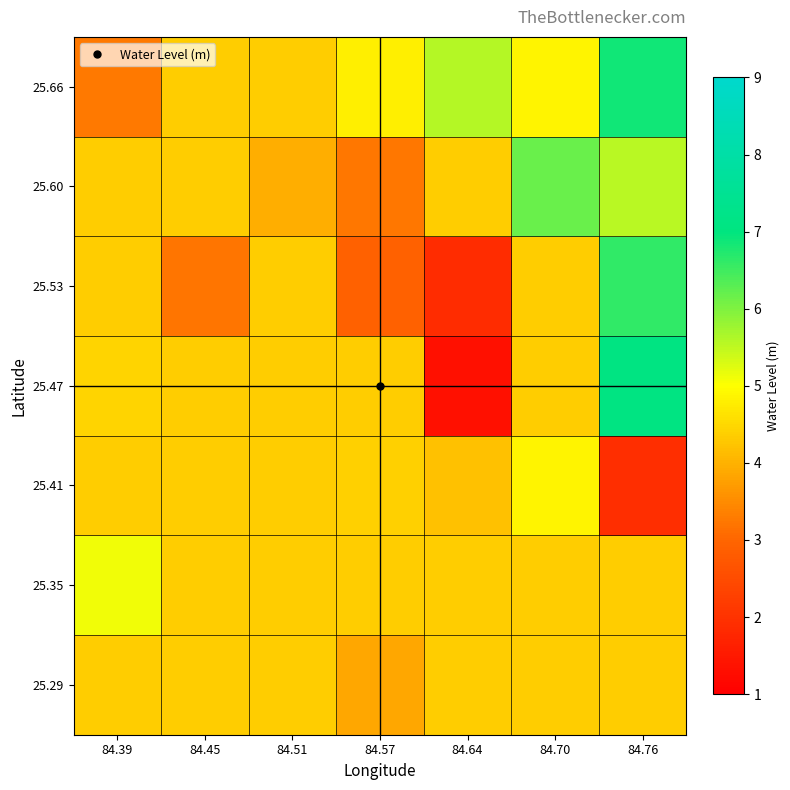

What is the difference between the highest and lowest values at 84.64?

4.3